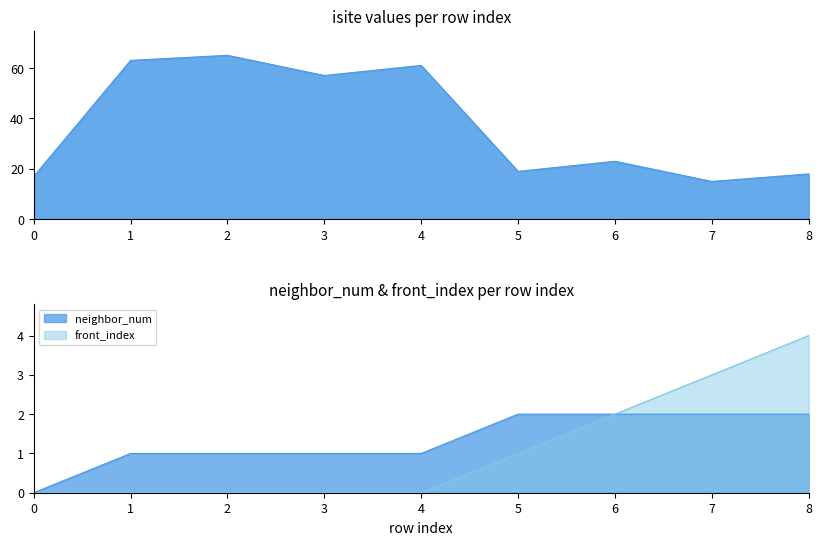

At how many categories does at least one series exceed 62?

2